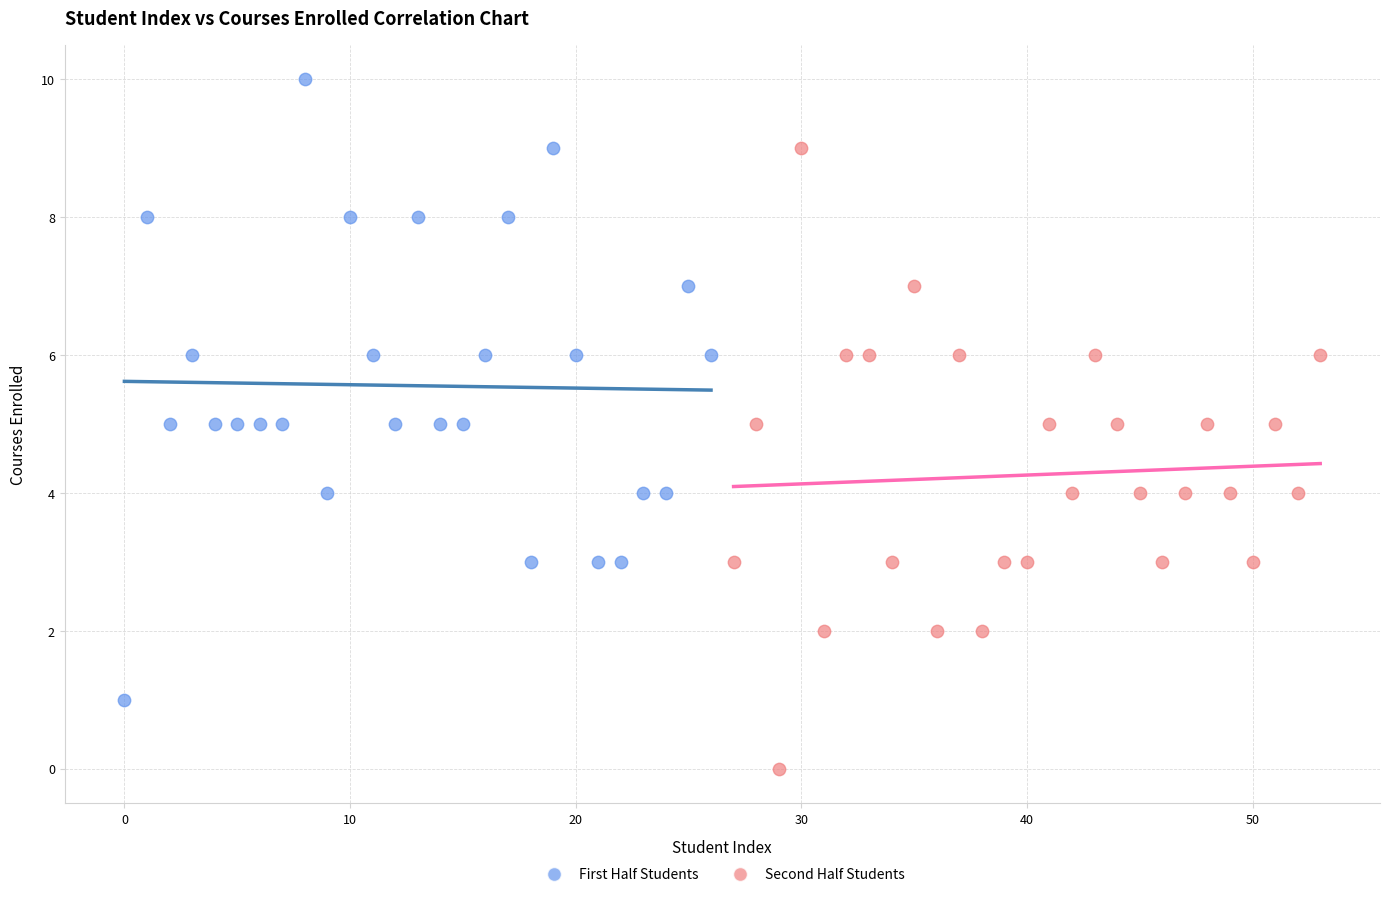

Which series reaches the maximum Y coordinate?

First Half Students